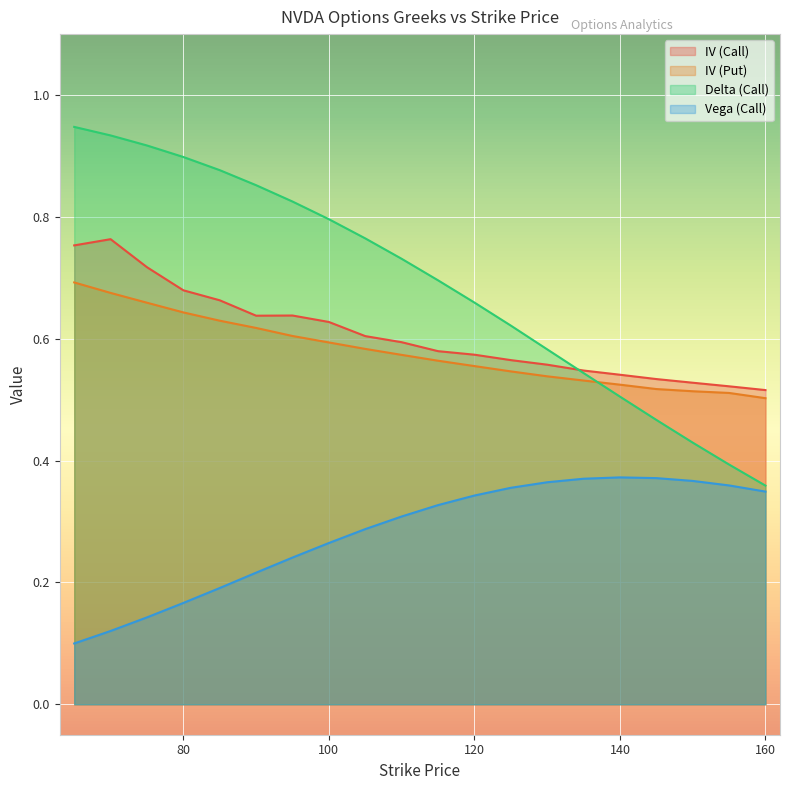

How many lines are shown in the chart?

4